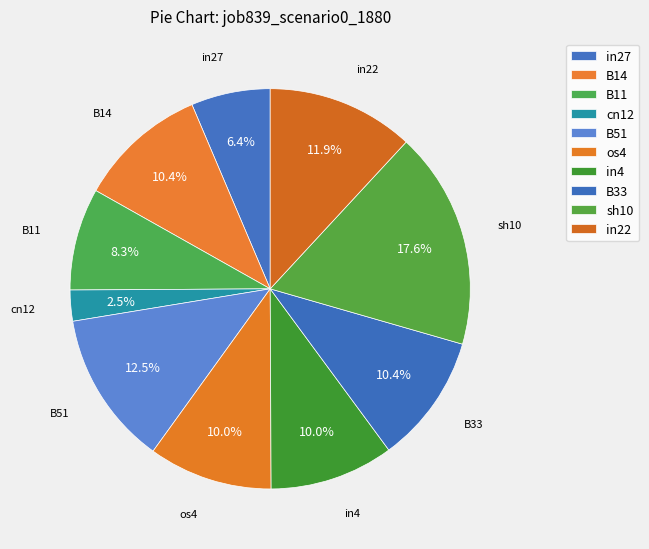

How many slices are in this pie chart?

10